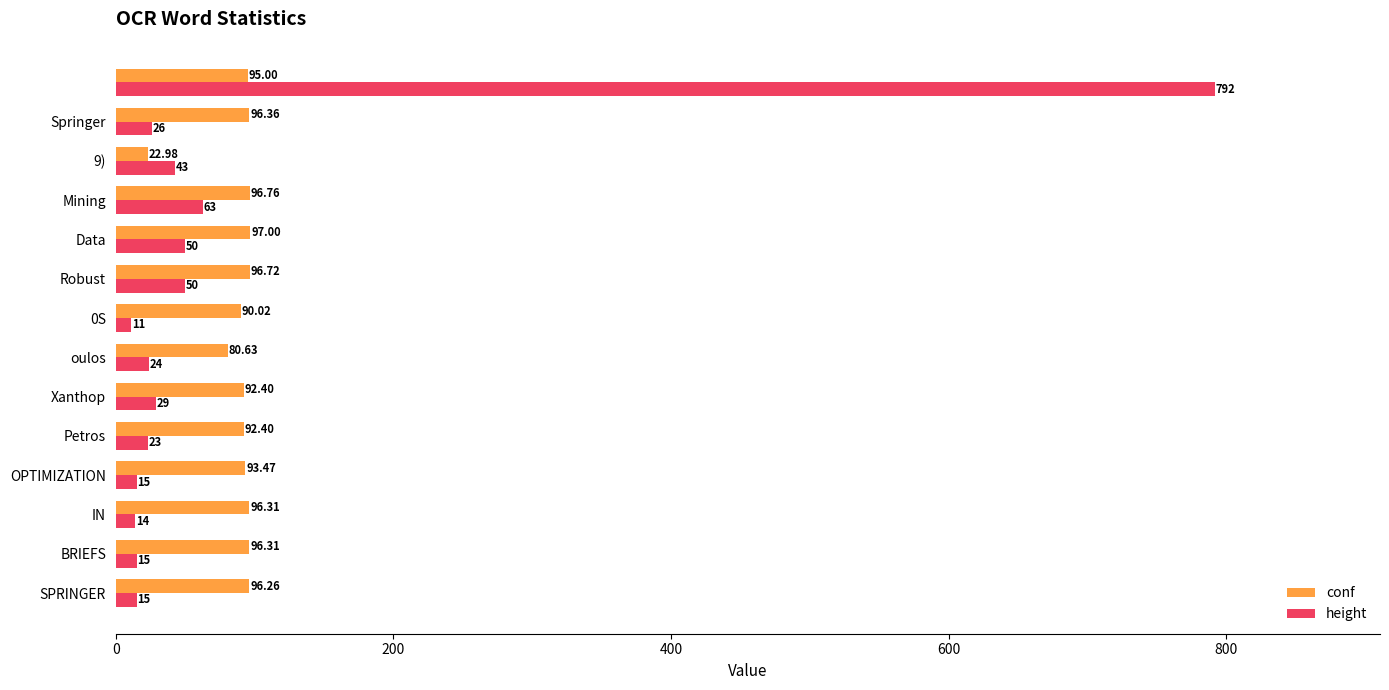

Which series has the largest total across all categories?

conf